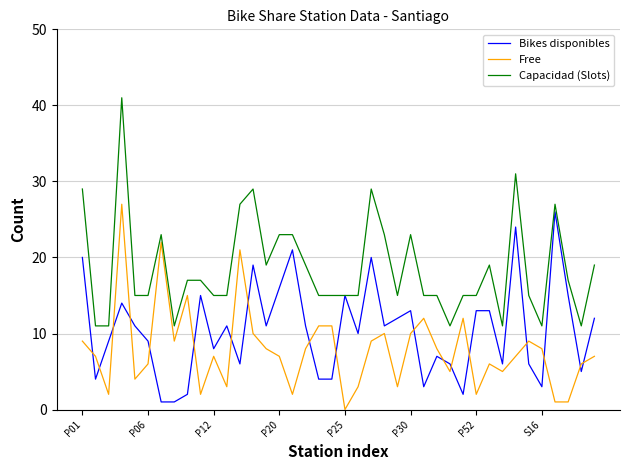

Which series has the largest range (max minus min)?

Capacidad (Slots)